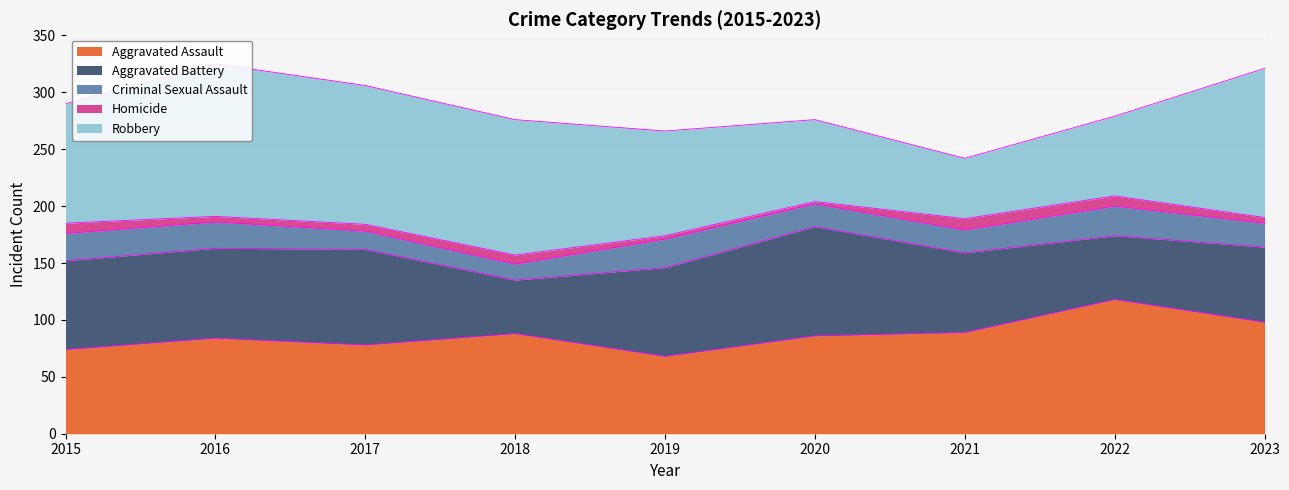

True or false: Aggravated Assault has more than 1 interior local peaks.

True